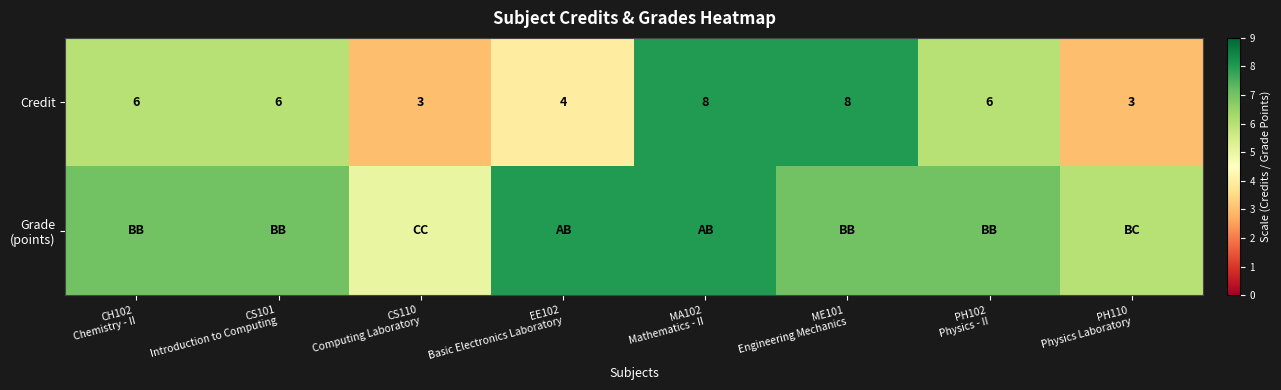

What is the difference between the maximum and minimum values in the Credit series?

5